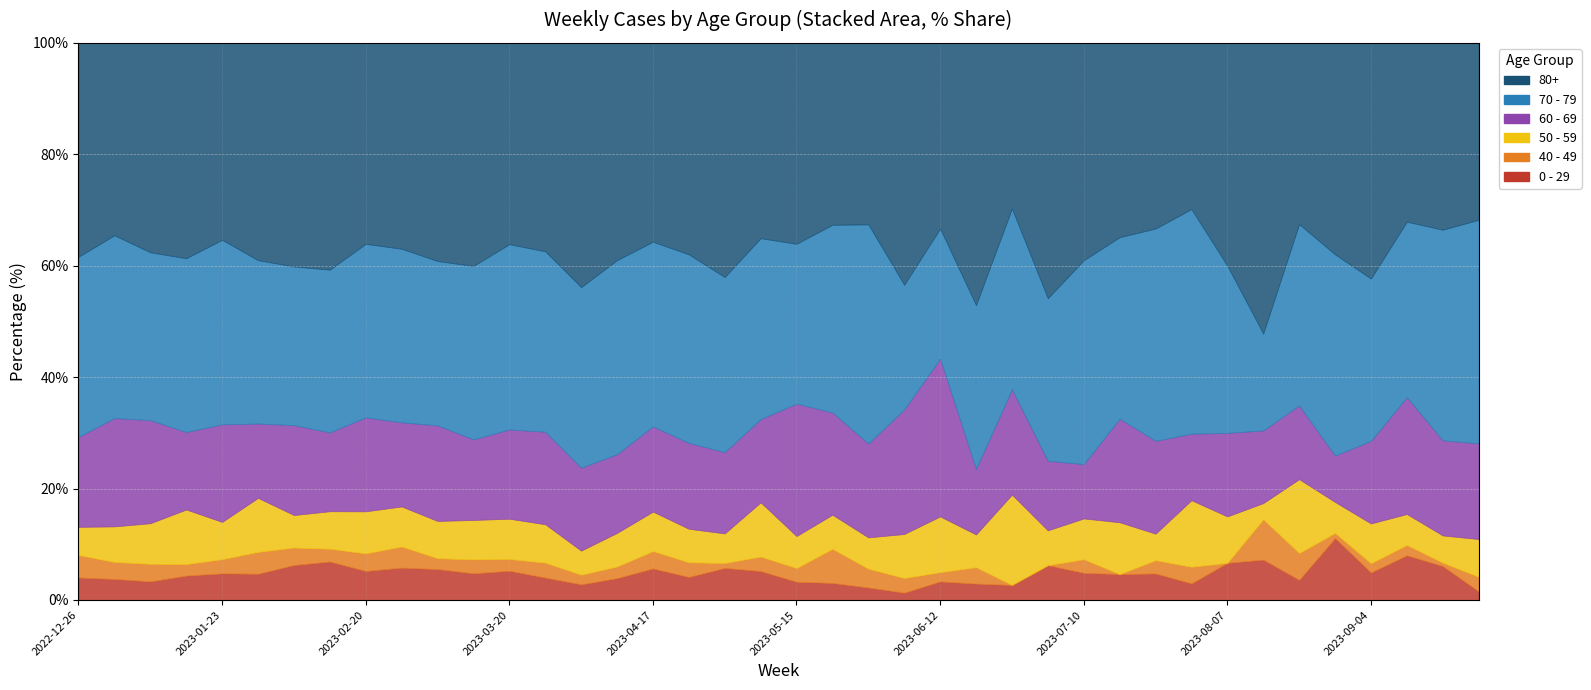

Which category has the lowest value across all series?

2023-06-26